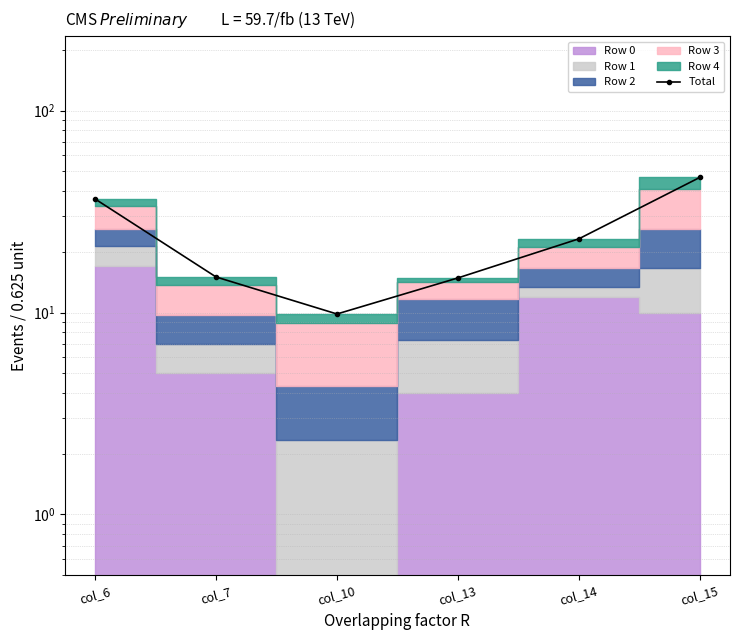

What is the change in value from col_7 to col_14?

+8.2